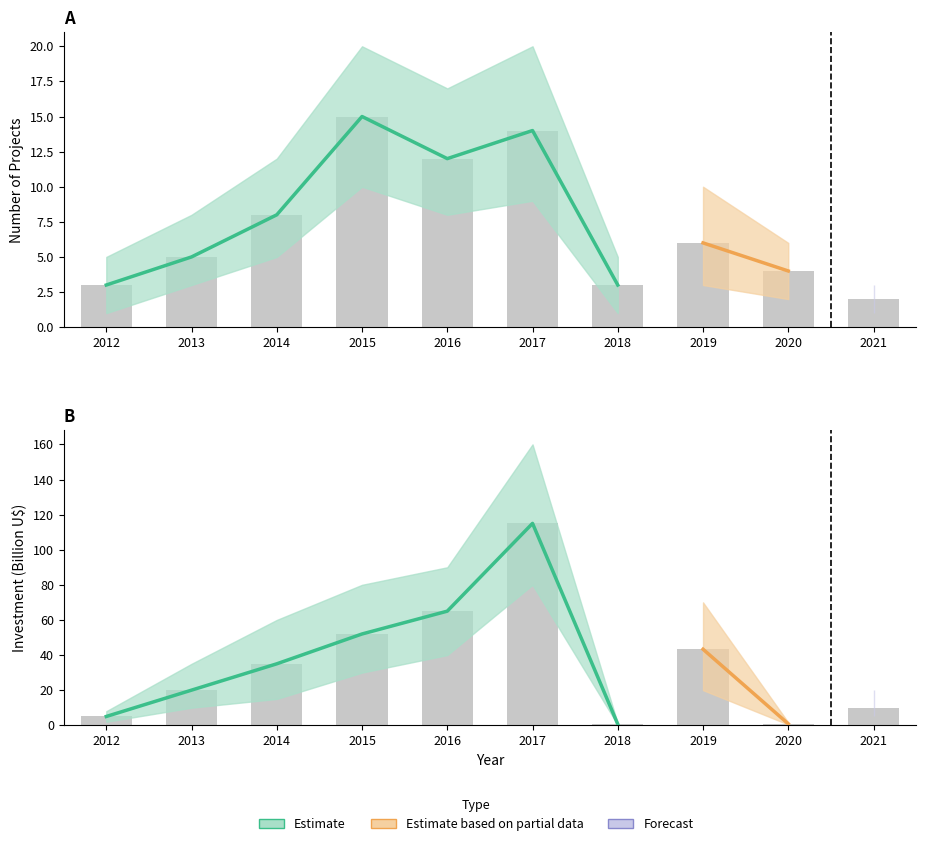

At which label does Investment_MMU$ reach its peak?

2017